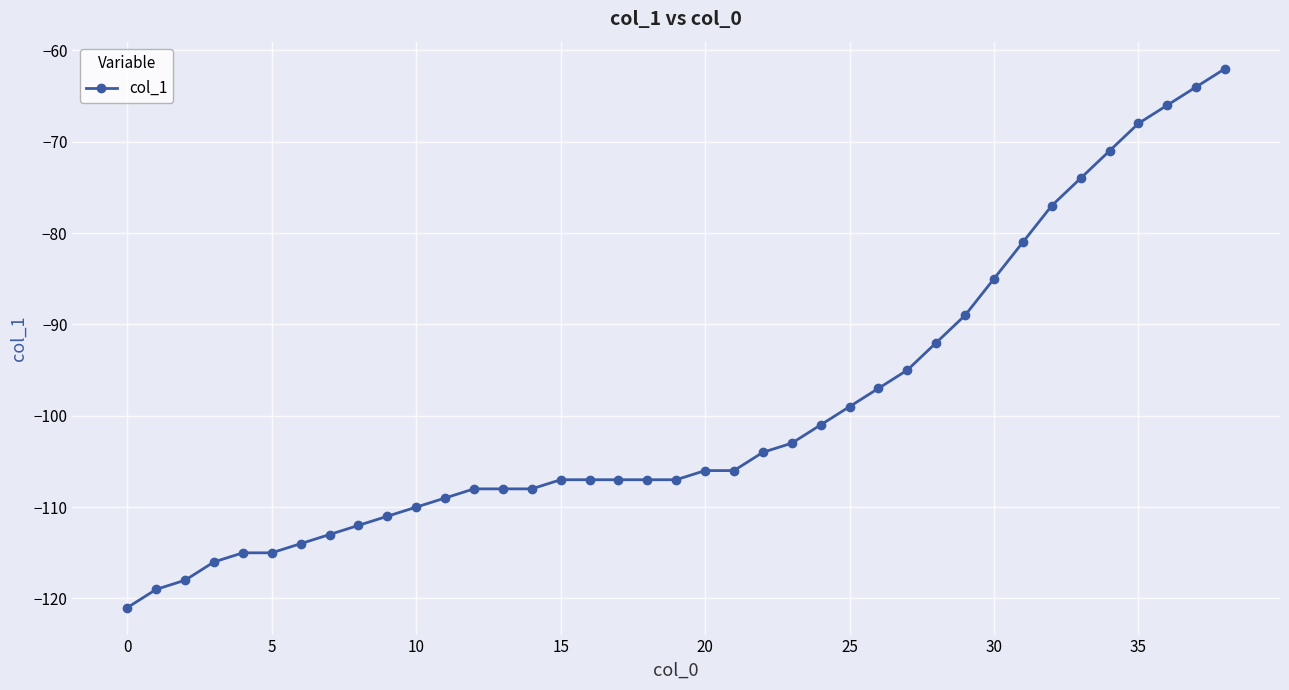

What is the smallest value displayed?

-121